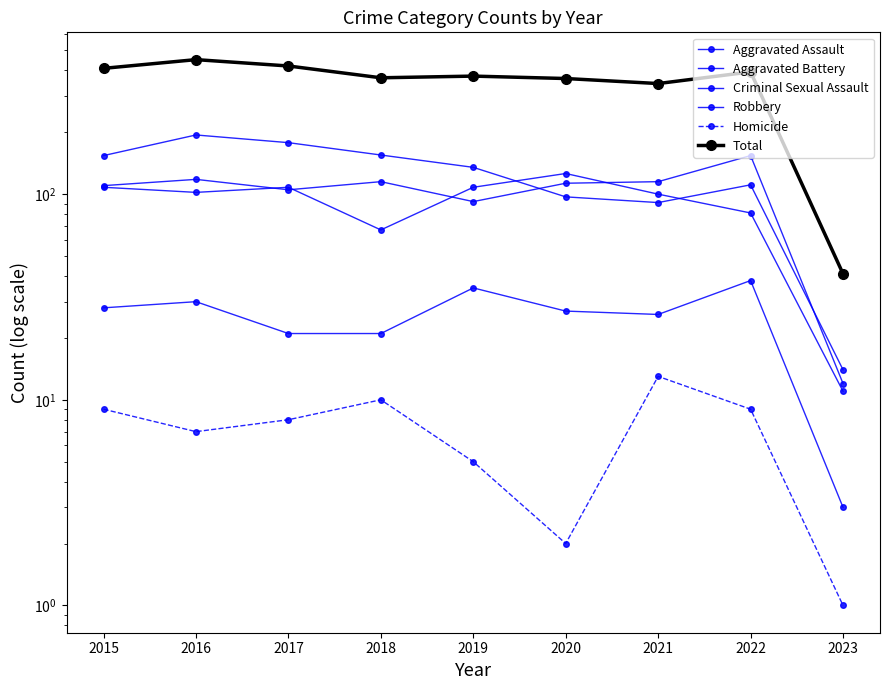

What is the difference between the maximum and second lowest values in the Homicide series?

11